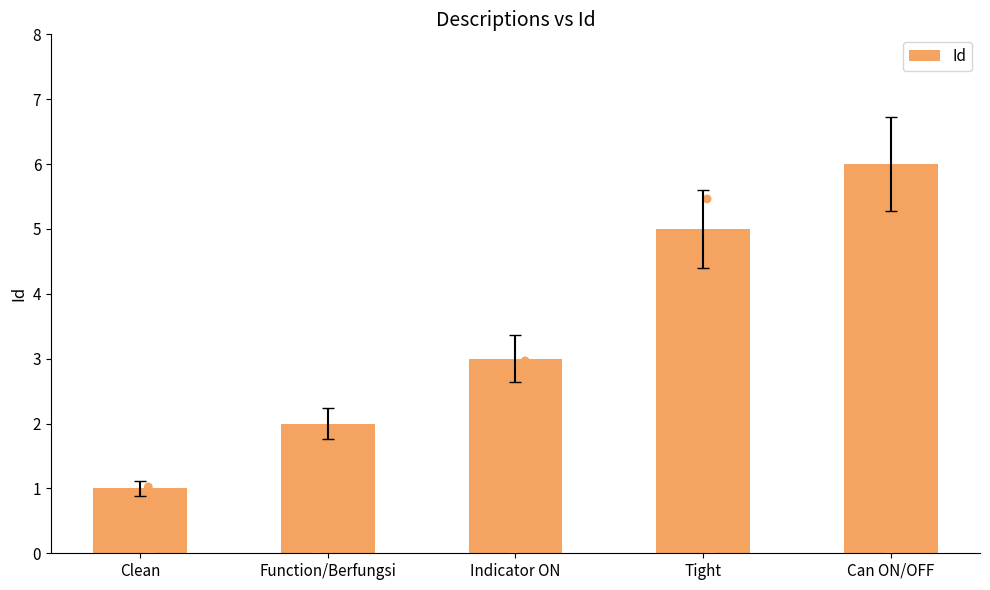

What is the change in value from Clean to Function/Berfungsi?

+1